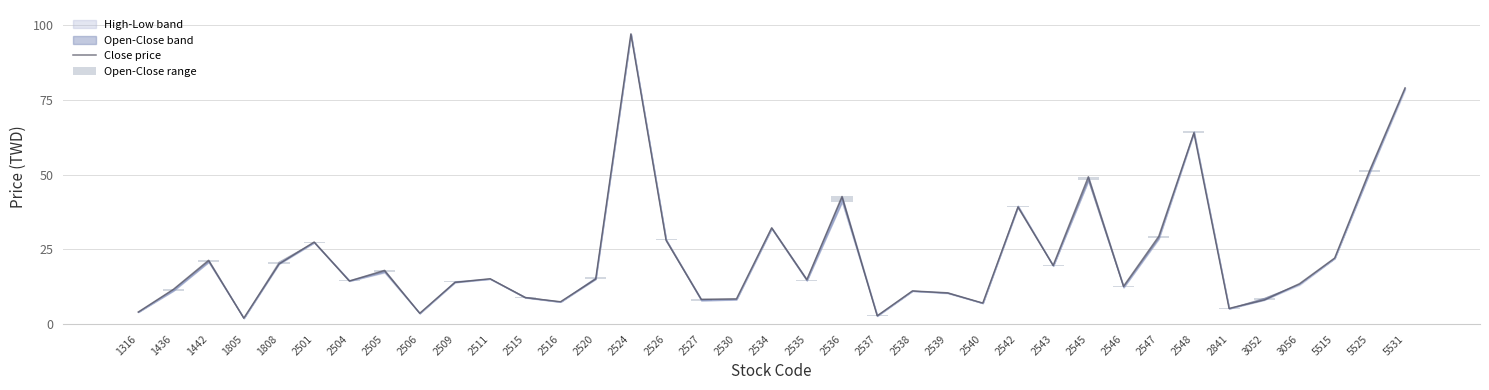

The value of Open-Close range at 2547 is 0.6. True or false?

True